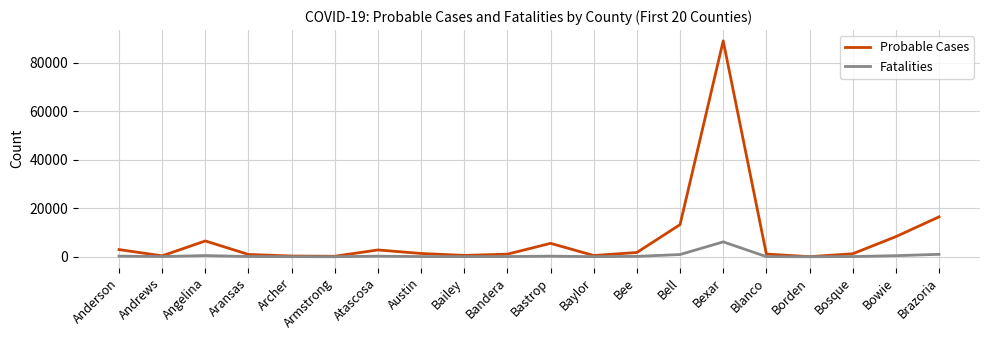

Does the chart have visible grid lines?

Yes